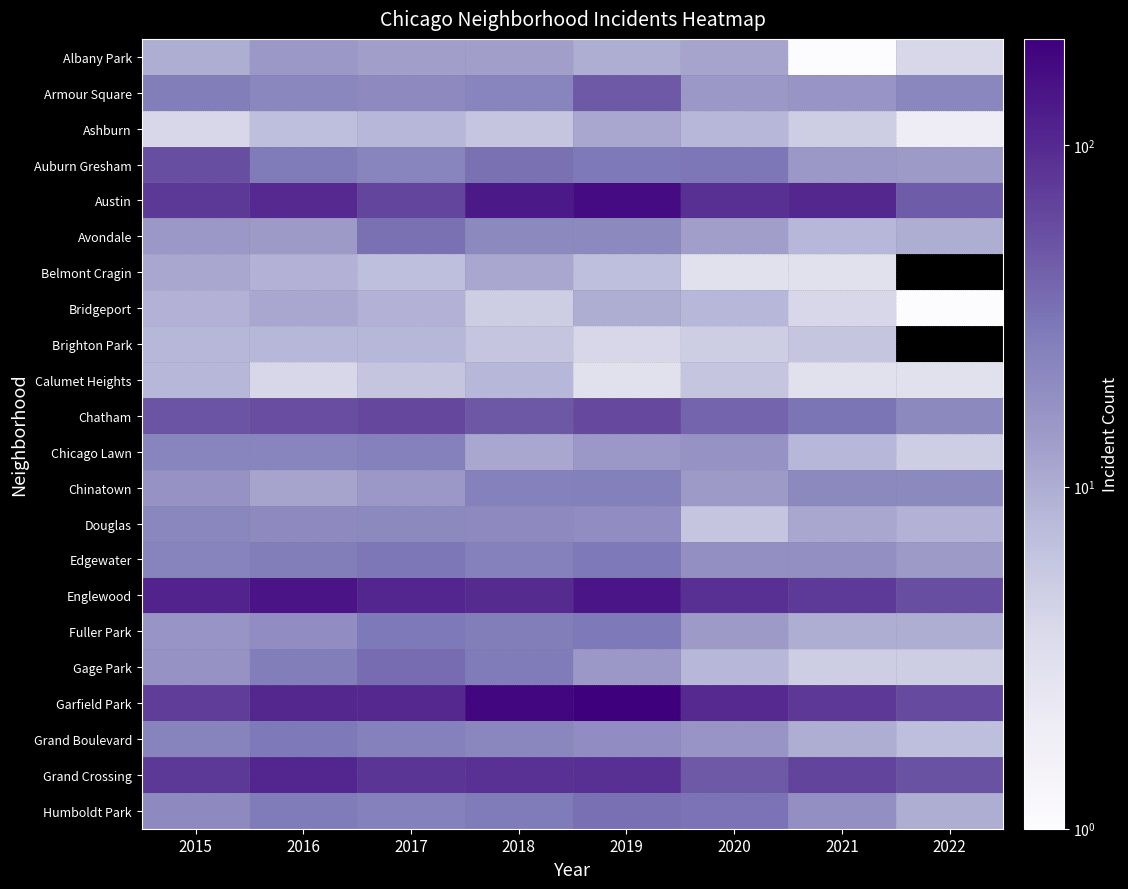

The value of Fuller Park at 2016 is 19.0. True or false?

True